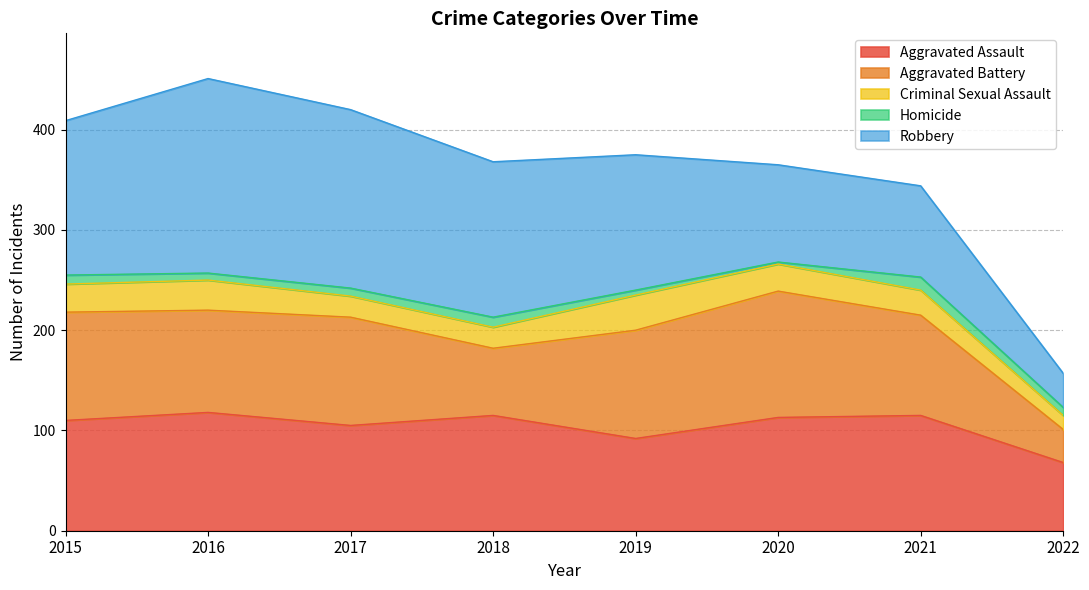

How many values in the Aggravated Battery series are below 108?

4